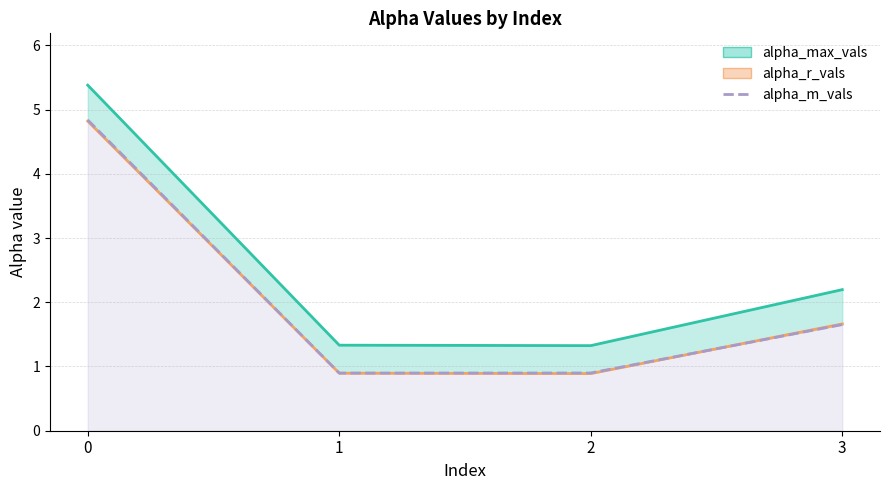

List the series in order of their peak value, lowest first.

alpha_r_vals line, alpha_m_vals, alpha_max_vals line